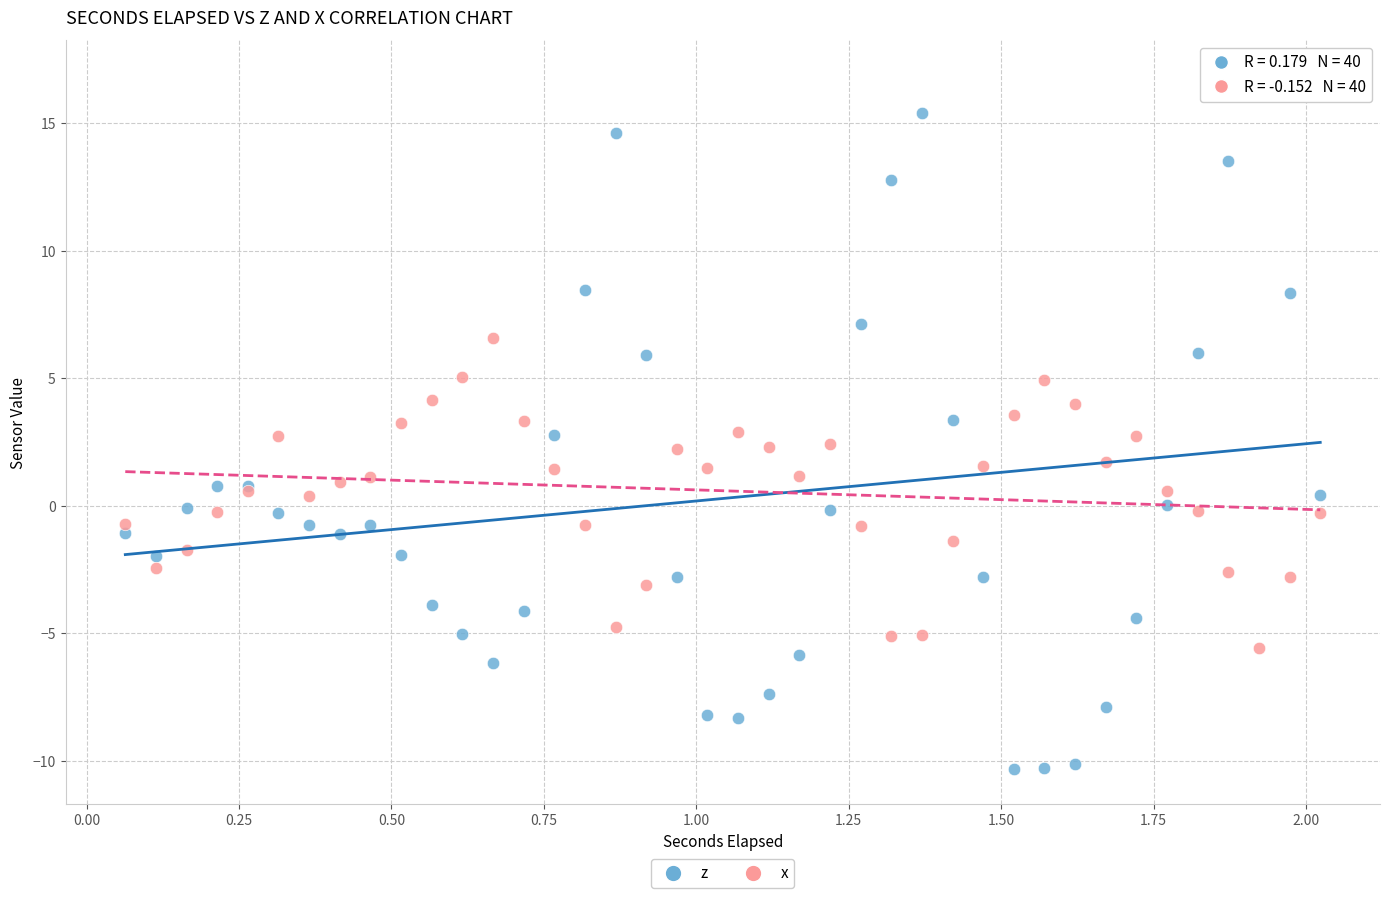

Which series contains the highest Y value?

z